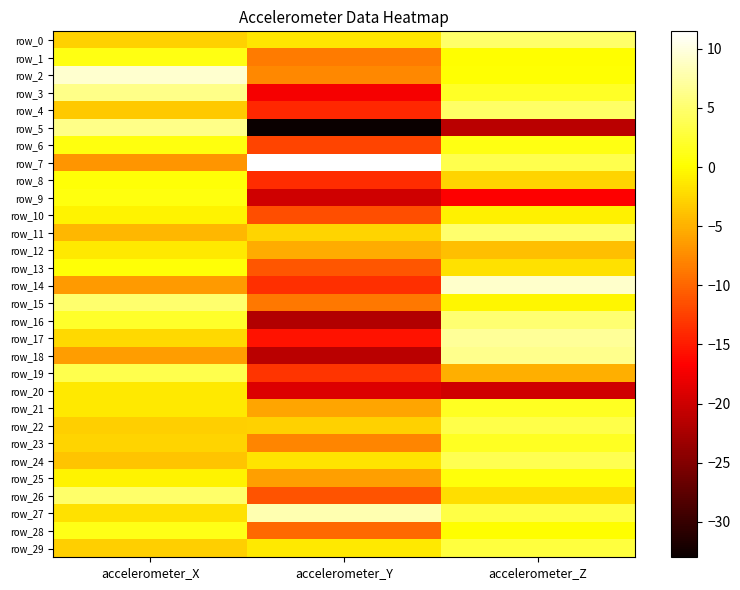

Where is row_14 nearest to the value -2?

accelerometer_X